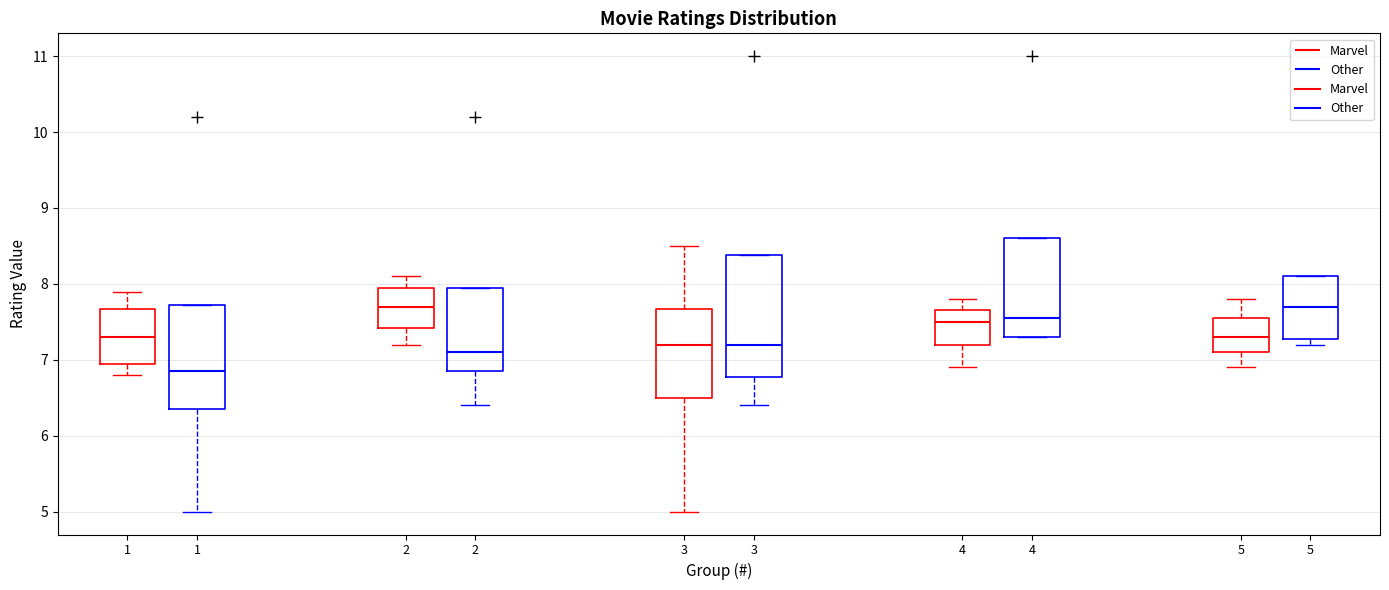

Reading left to right, transcribe this box plot: for each box, give where its median line is, the range the box spans, and where its two whiskers end, as read against the y-axis. The values are not printed on the chart, so give them approximately, as read against the axis.

1 (Marvel): median 7.3, box 7.0 to 7.7, whiskers 6.8 to 7.9
1 (Other): median 6.9, box 6.4 to 7.7, whiskers 5.0 to 7.7
2 (Marvel): median 7.7, box 7.4 to 8.0, whiskers 7.2 to 8.1
2 (Other): median 7.1, box 6.9 to 8.0, whiskers 6.4 to 8.0
3 (Marvel): median 7.2, box 6.5 to 7.7, whiskers 5.0 to 8.5
3 (Other): median 7.2, box 6.8 to 8.4, whiskers 6.4 to 8.4
4 (Marvel): median 7.5, box 7.2 to 7.7, whiskers 6.9 to 7.8
4 (Other): median 7.6, box 7.3 to 8.6, whiskers 7.3 to 8.6
5 (Marvel): median 7.3, box 7.1 to 7.6, whiskers 6.9 to 7.8
5 (Other): median 7.7, box 7.3 to 8.1, whiskers 7.2 to 8.1